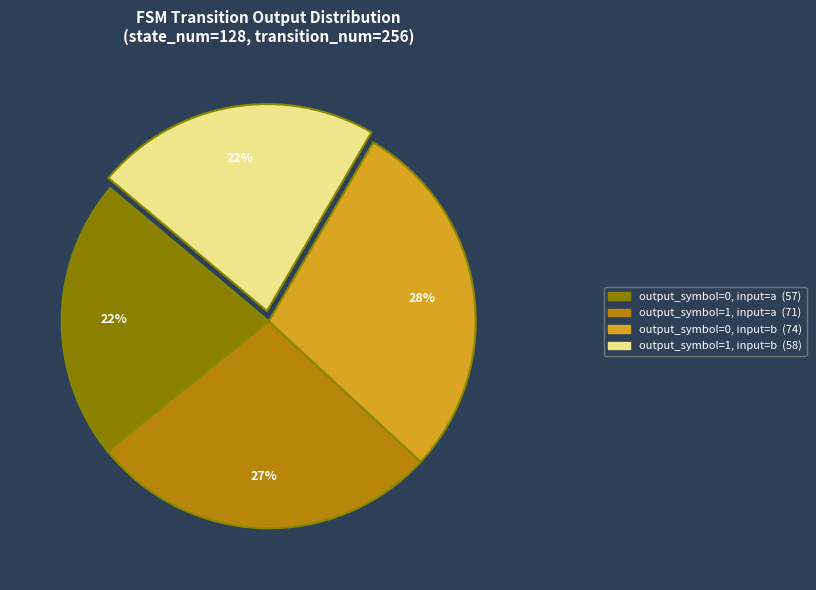

Which category has the biggest portion of the pie?

output_symbol=0, input=b